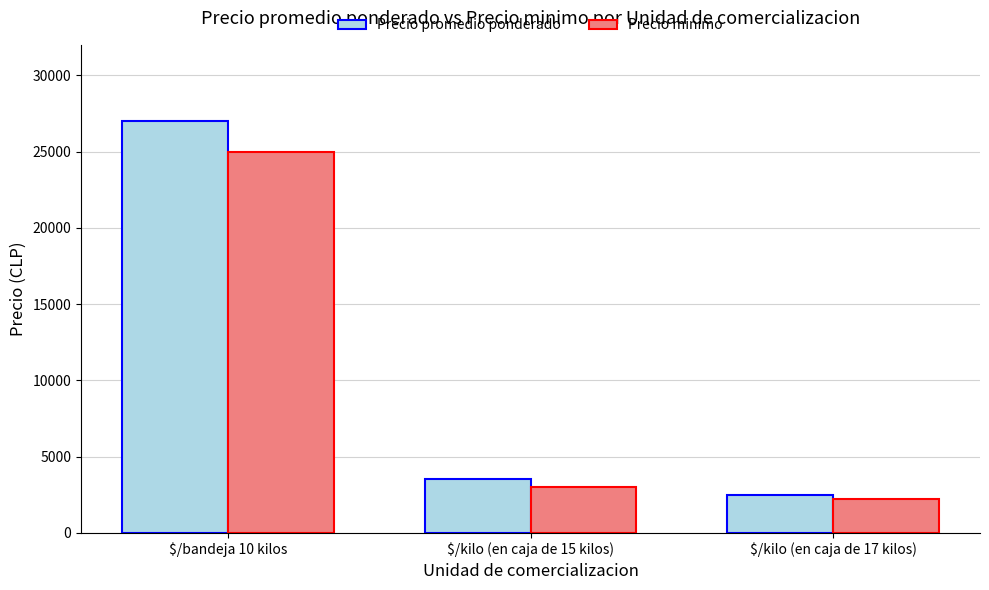

Is it true that Precio promedio ponderado equals 1091 at $/kilo (en caja de 17 kilos)?

False